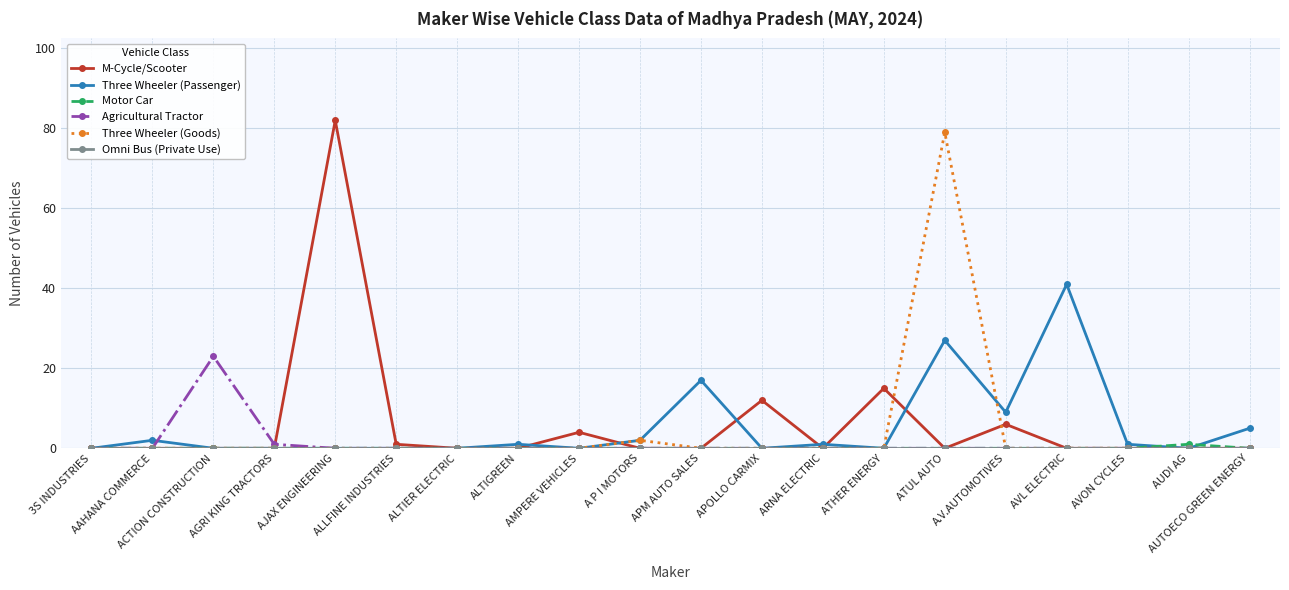

What is the total value across all series at AMPERE VEHICLES?

4